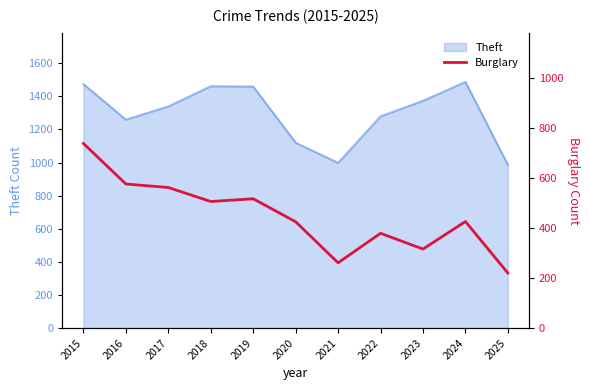

What is the minimum value shown in the chart?

220